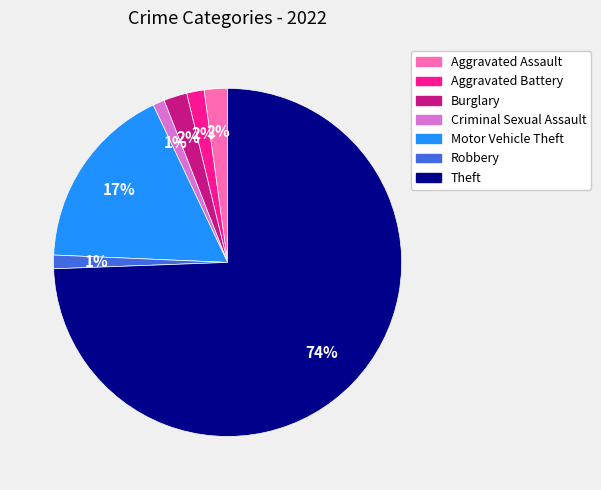

Does any single category account for the majority?

Yes